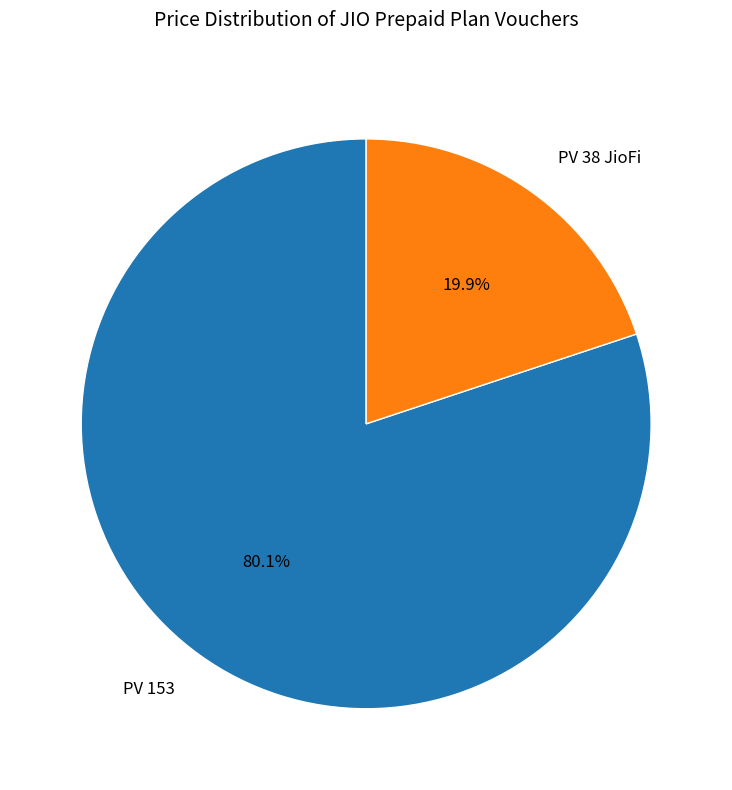

Do PV 38 JioFi and PV 153 together represent more than half of the pie?

Yes